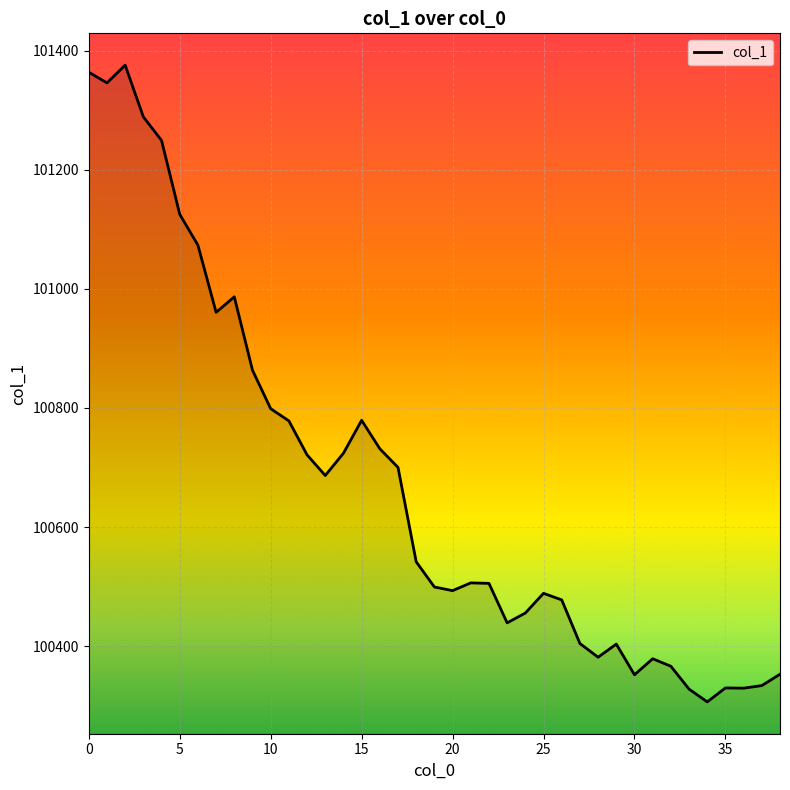

What is the difference between the maximum and minimum values?

1069.3